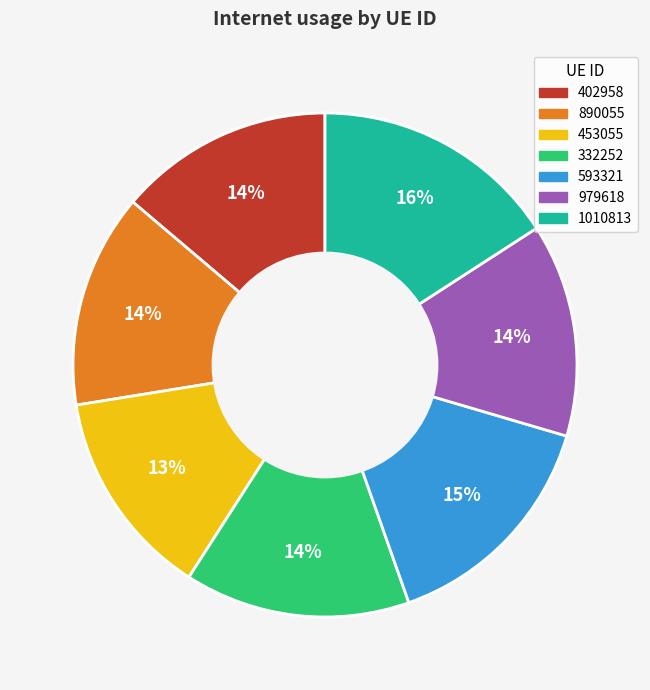

Which has a higher value, 593321 or 402958?

593321